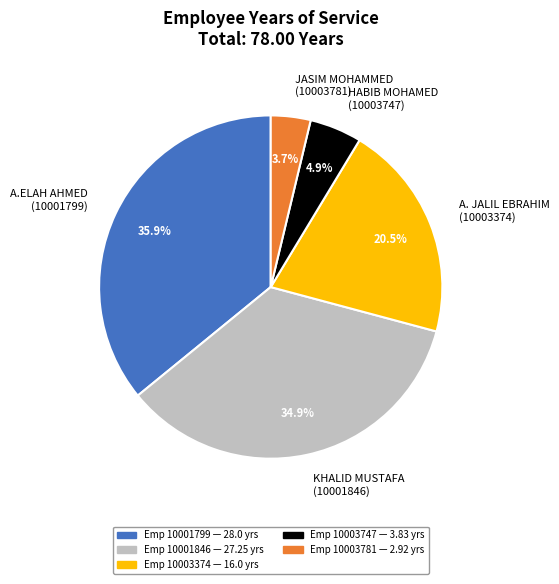

Rank the categories by value from highest to lowest.

A.ELAH AHMED (10001799), KHALID MUSTAFA (10001846), A. JALIL EBRAHIM (10003374), HABIB MOHAMED (10003747), JASIM MOHAMMED (10003781)